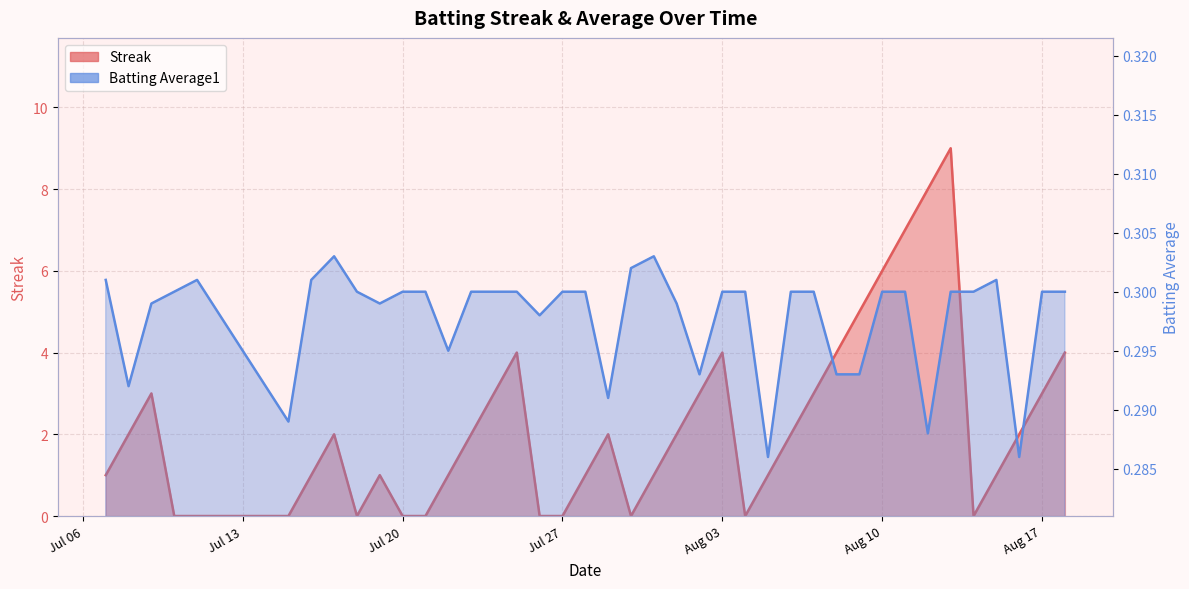

The Batting Average1 series shows 0.5 at 15. True or false?

False